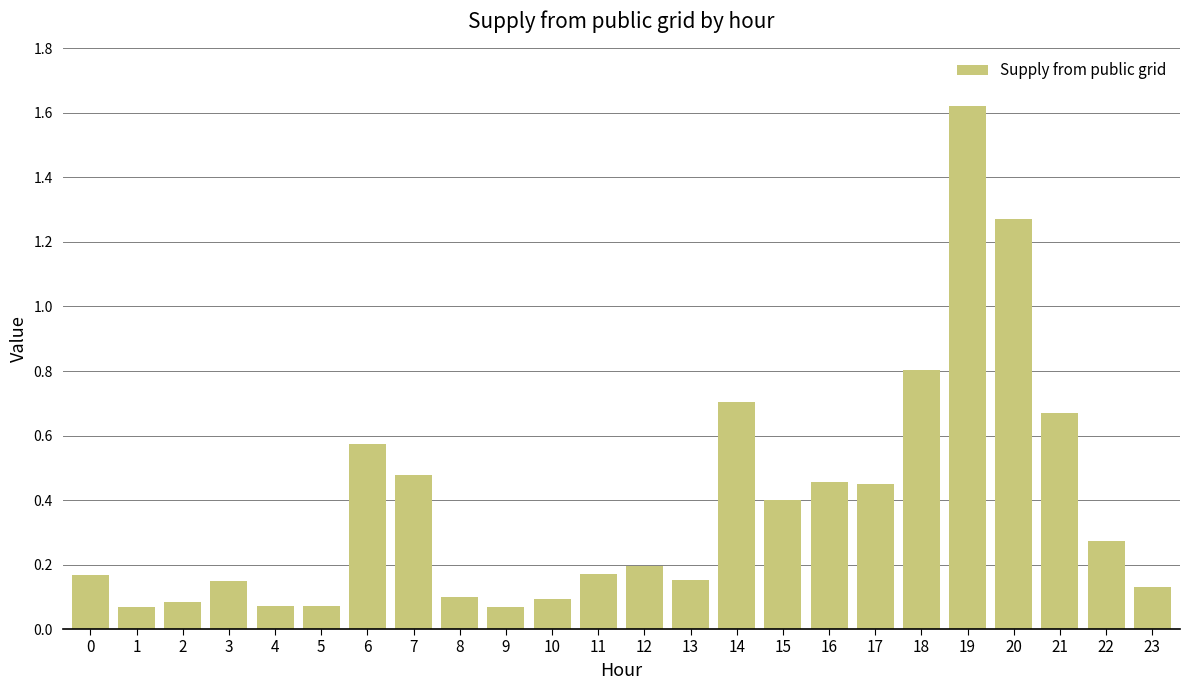

Count the number of data series in this chart.

1